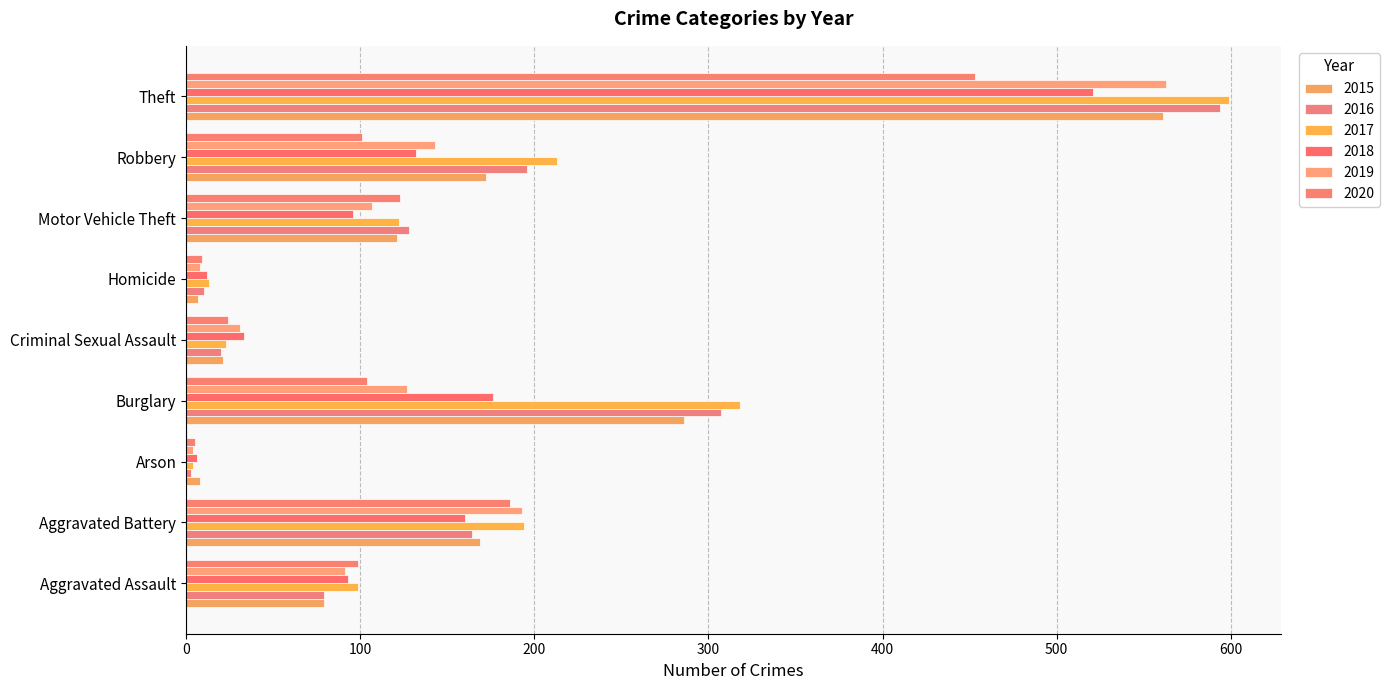

Which series changed the most between Homicide and Motor Vehicle Theft?

2016